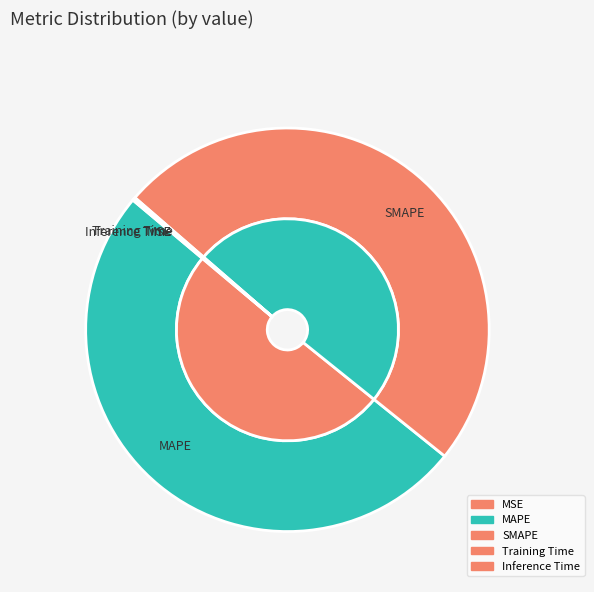

What is the largest slice in the pie chart?

MAPE